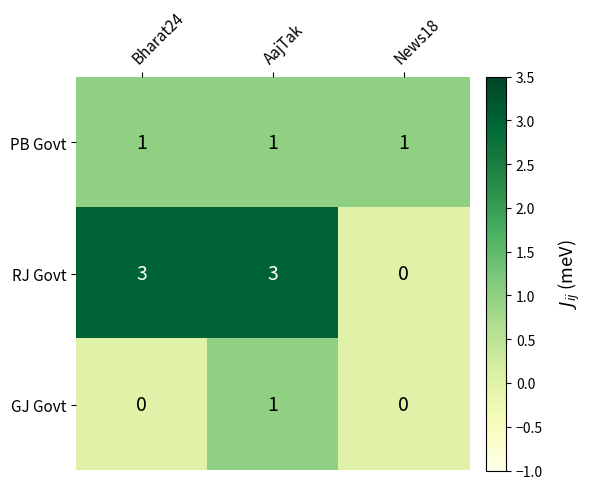

Count the number of data series in this chart.

3